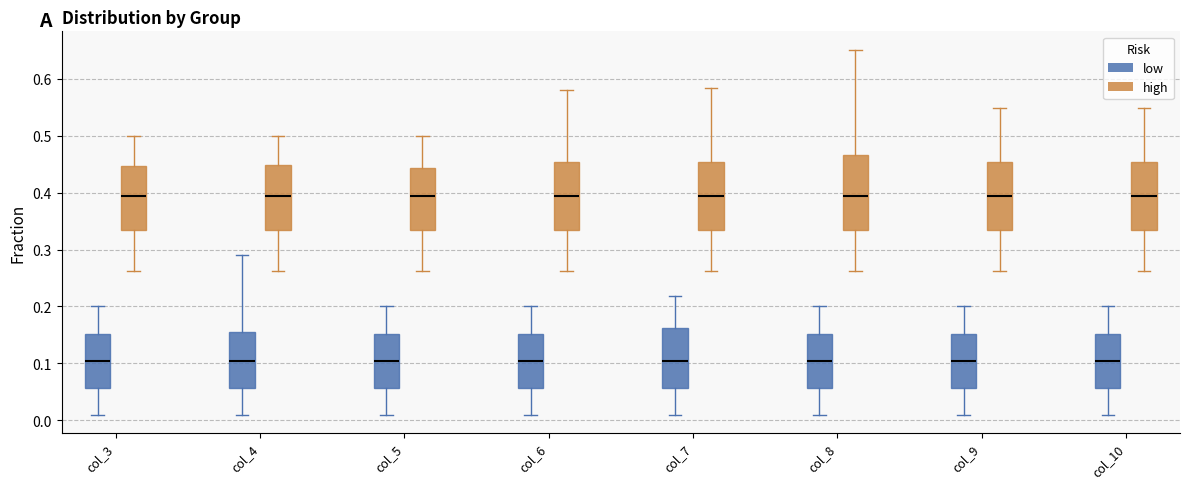

Reading left to right, read every box against the y-axis: the position of its median line, the range the box covers, and the ends of its whiskers. The values are not printed on the chart, so give them approximately, as read against the axis.

col_3 (low): median 0.11, box 0.06 to 0.15, whiskers 0.01 to 0.20
col_3 (high): median 0.39, box 0.33 to 0.45, whiskers 0.26 to 0.50
col_4 (low): median 0.11, box 0.06 to 0.16, whiskers 0.01 to 0.29
col_4 (high): median 0.39, box 0.33 to 0.45, whiskers 0.26 to 0.50
col_5 (low): median 0.11, box 0.06 to 0.15, whiskers 0.01 to 0.20
col_5 (high): median 0.39, box 0.33 to 0.44, whiskers 0.26 to 0.50
col_6 (low): median 0.11, box 0.06 to 0.15, whiskers 0.01 to 0.20
col_6 (high): median 0.39, box 0.33 to 0.45, whiskers 0.26 to 0.58
col_7 (low): median 0.11, box 0.06 to 0.16, whiskers 0.01 to 0.22
col_7 (high): median 0.39, box 0.33 to 0.45, whiskers 0.26 to 0.58
col_8 (low): median 0.11, box 0.06 to 0.15, whiskers 0.01 to 0.20
col_8 (high): median 0.39, box 0.33 to 0.47, whiskers 0.26 to 0.65
col_9 (low): median 0.11, box 0.06 to 0.15, whiskers 0.01 to 0.20
col_9 (high): median 0.39, box 0.33 to 0.45, whiskers 0.26 to 0.55
col_10 (low): median 0.11, box 0.06 to 0.15, whiskers 0.01 to 0.20
col_10 (high): median 0.39, box 0.33 to 0.45, whiskers 0.26 to 0.55